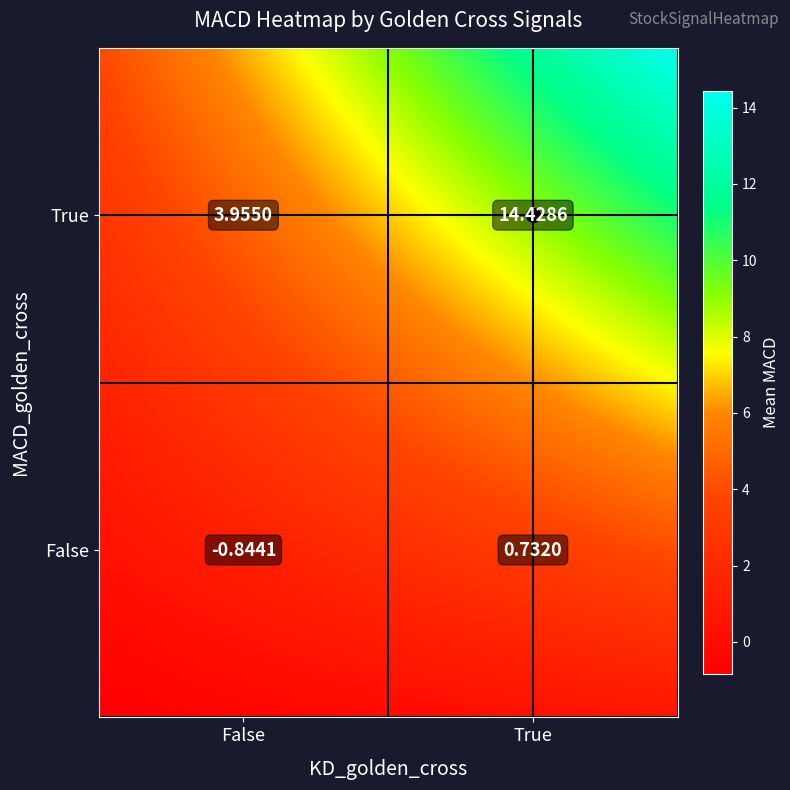

List the labels in order of value, largest first.

True_True, True_False, False_True, False_False